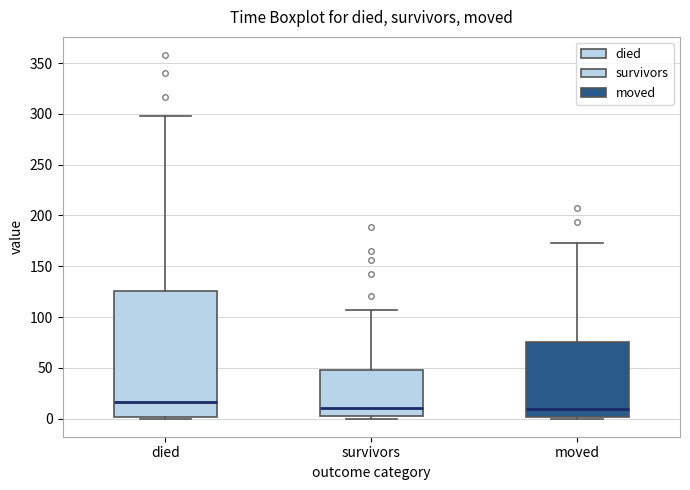

Reading left to right, read every box against the y-axis: the position of its median line, the range the box covers, and the ends of its whiskers. The values are not printed on the chart, so give them approximately, as read against the axis.

died: median 15, box 0 to 125, whiskers 0 to 300
survivors: median 10, box 5 to 50, whiskers 0 to 105
moved: median 10, box 0 to 75, whiskers 0 (just below the box's lower edge) to 175